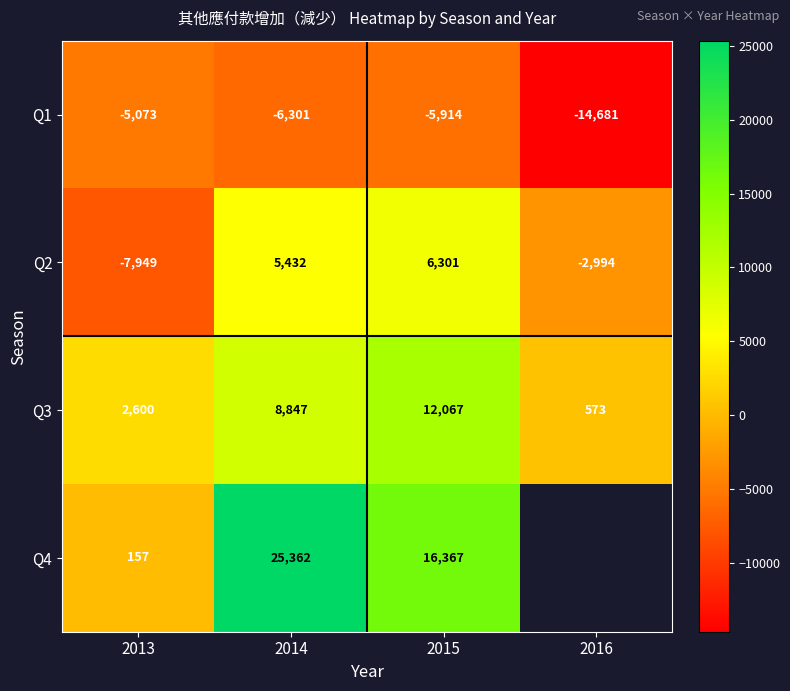

Is it true that Q1 equals -3132.8 at 2014?

False